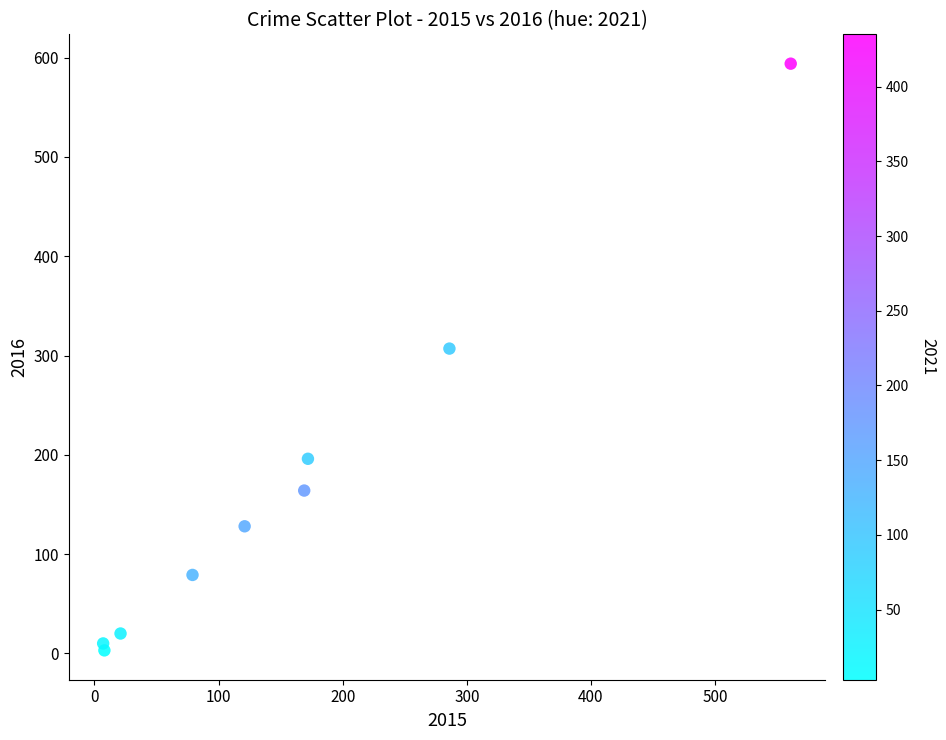

What is the average Y value?

167